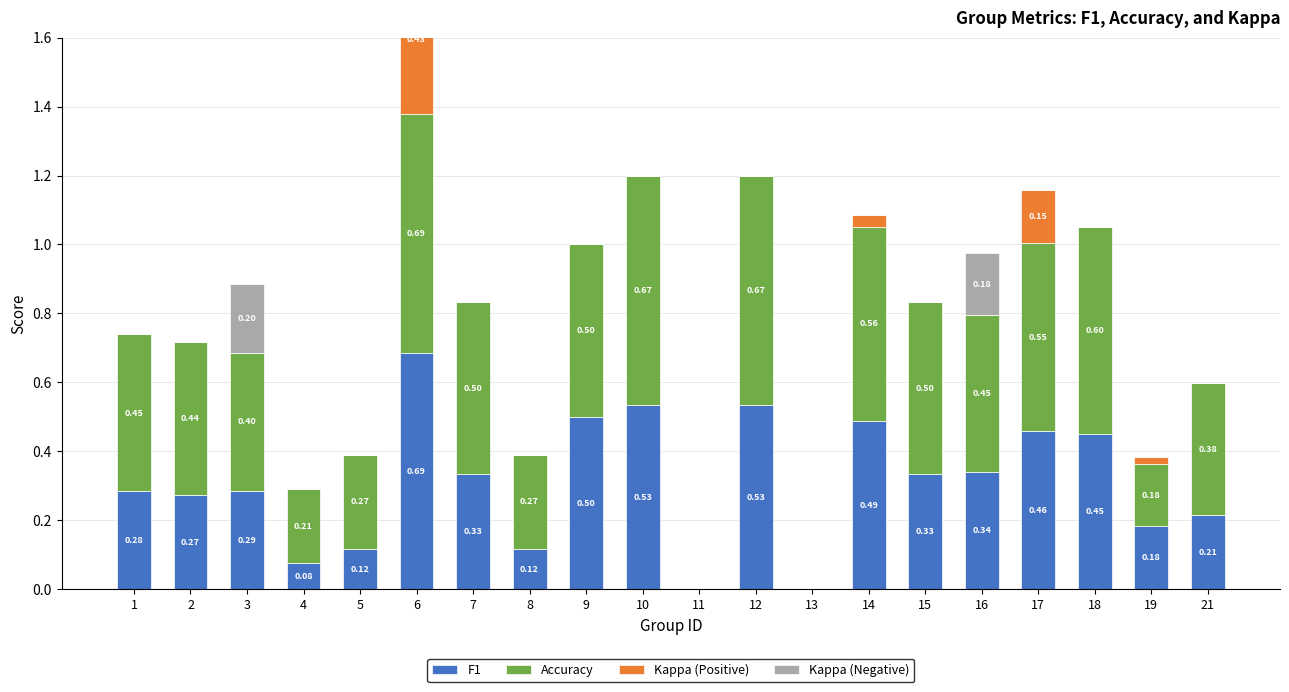

What is the maximum value shown in the chart?

0.7